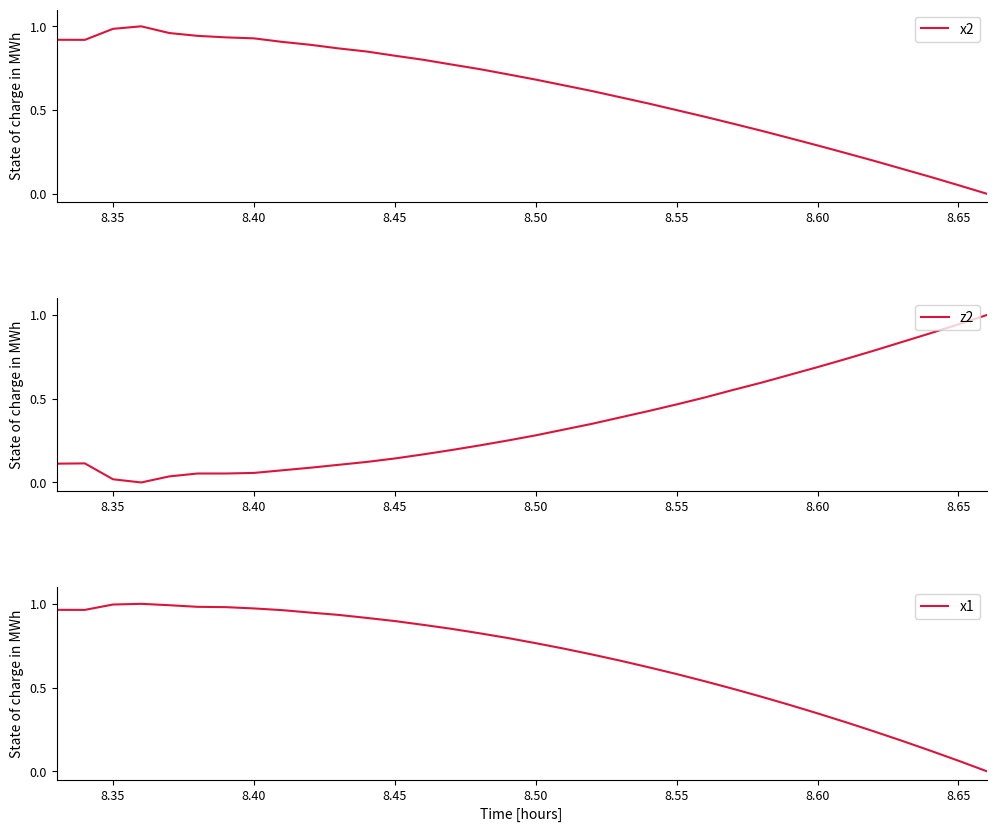

The x2 series shows 0.5 at 8.55. True or false?

True